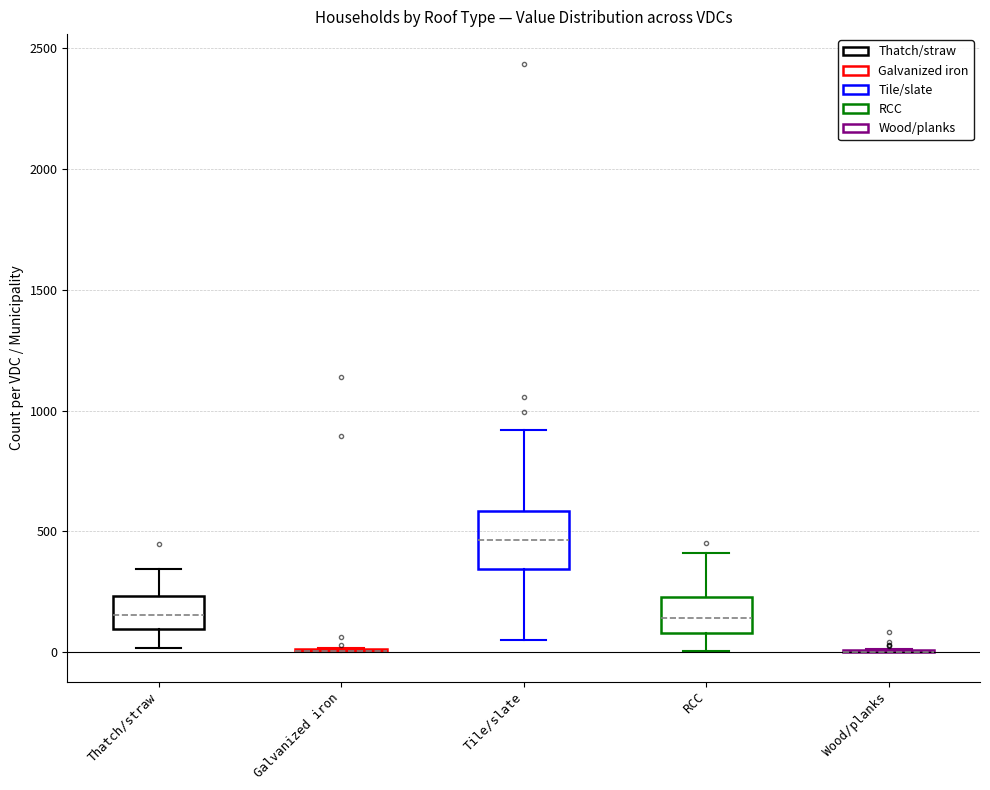

Comparing the boxes themselves (not the whiskers), which one is the tallest?

Tile/slate